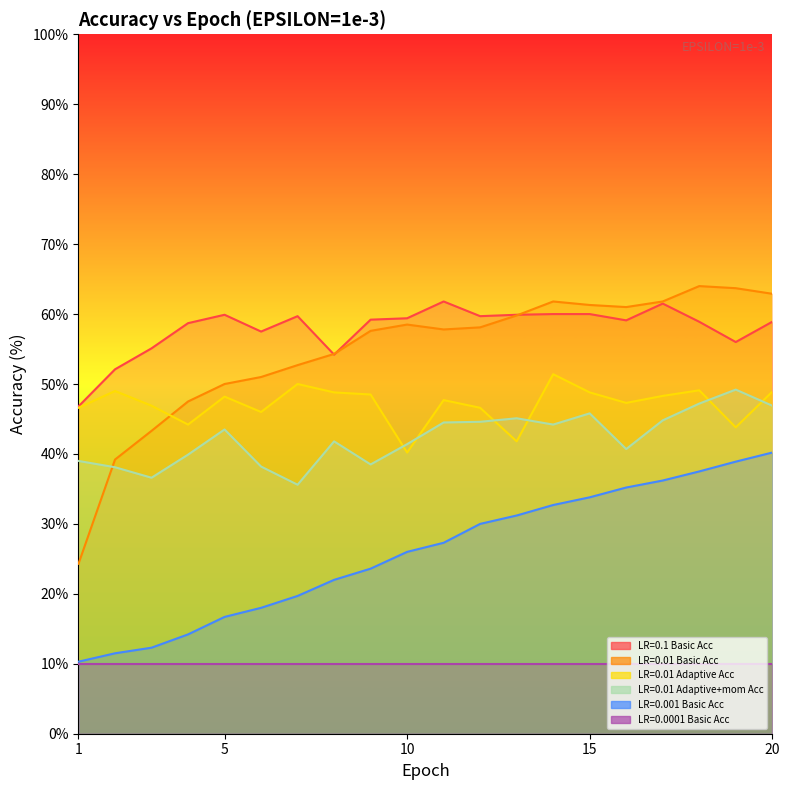

Read the LR=0.01 Adaptive Acc value at 6.

46.0